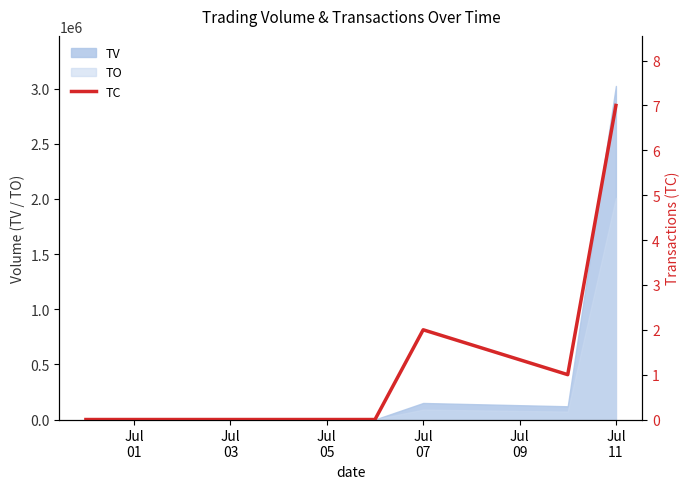

The value at Jul
01 is -5. True or false?

False